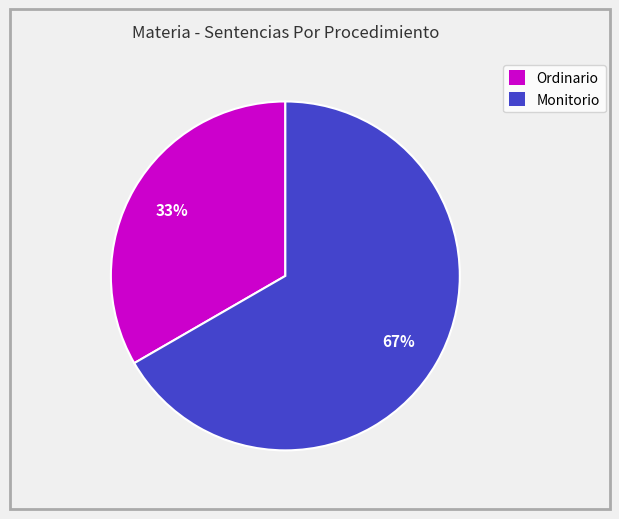

Which category has the smallest portion of the pie?

Ordinario